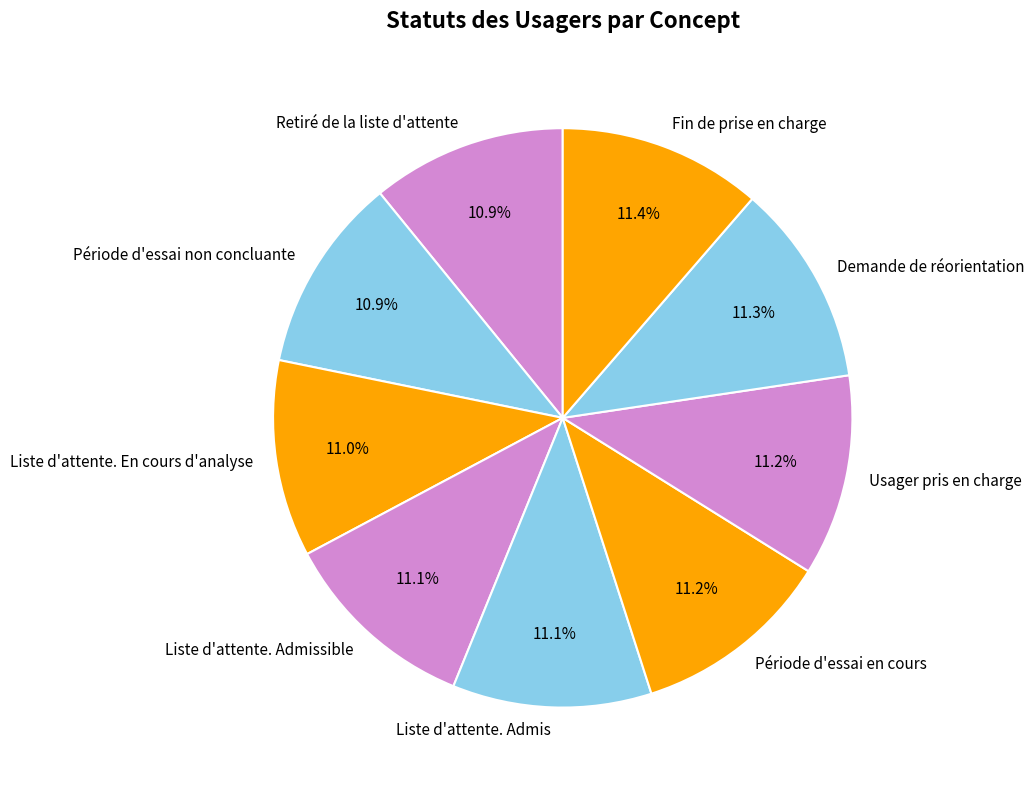

Is there any slice that represents more than half of the pie?

No